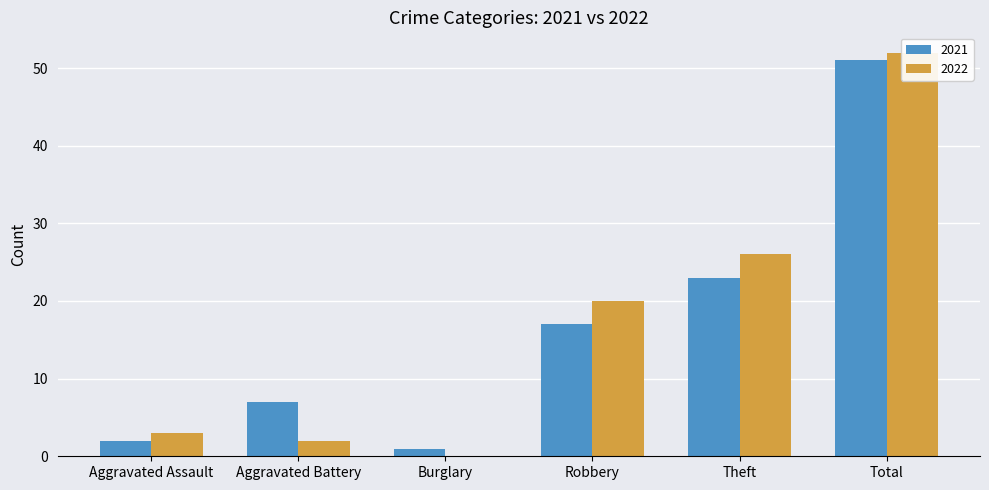

Reading left to right, transcribe all the data shown in this chart.

2021: 2	7	1	17	23	51
2022: 3	2	0	20	26	52